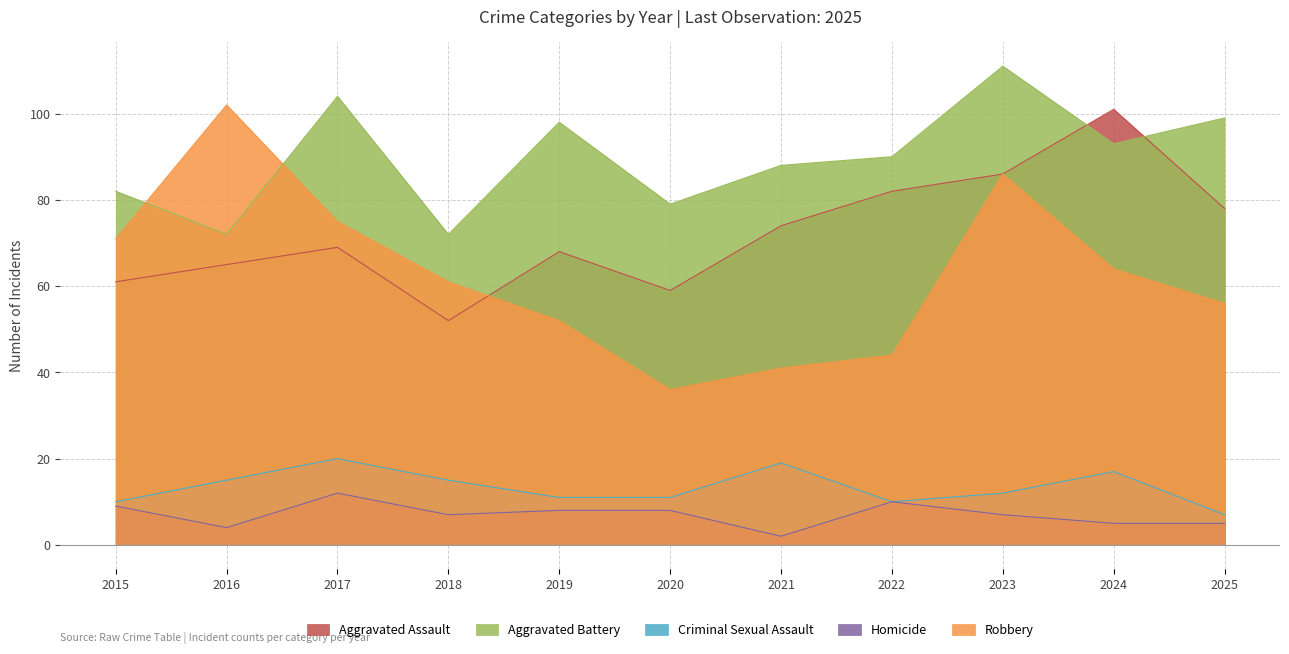

What is the value of the Aggravated Assault point at the 8th from the left?

82